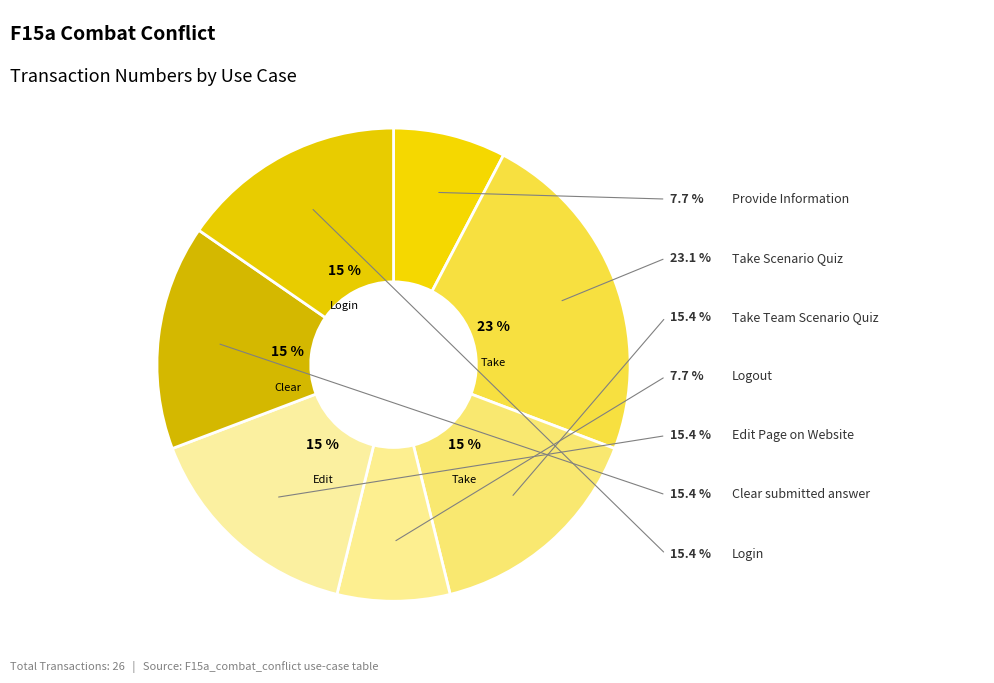

How much of the chart is everything except Take Scenario Quiz?

76.9%